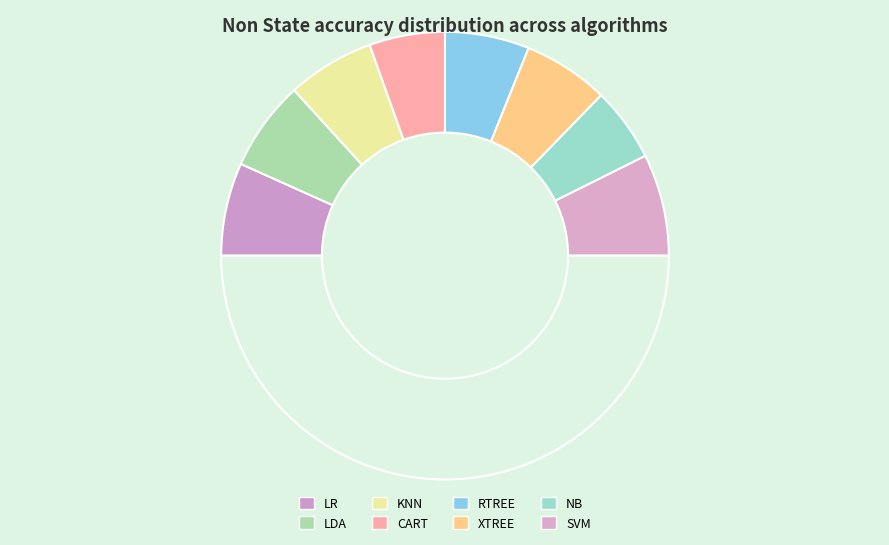

How many segments does this pie chart have?

9